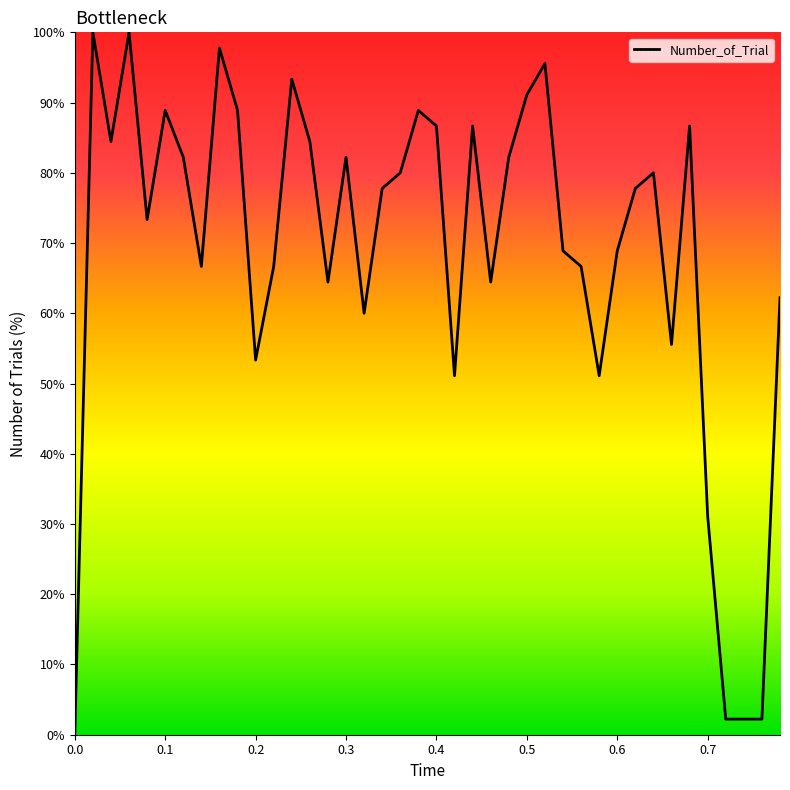

What is the difference between the second highest and second lowest values?

97.8